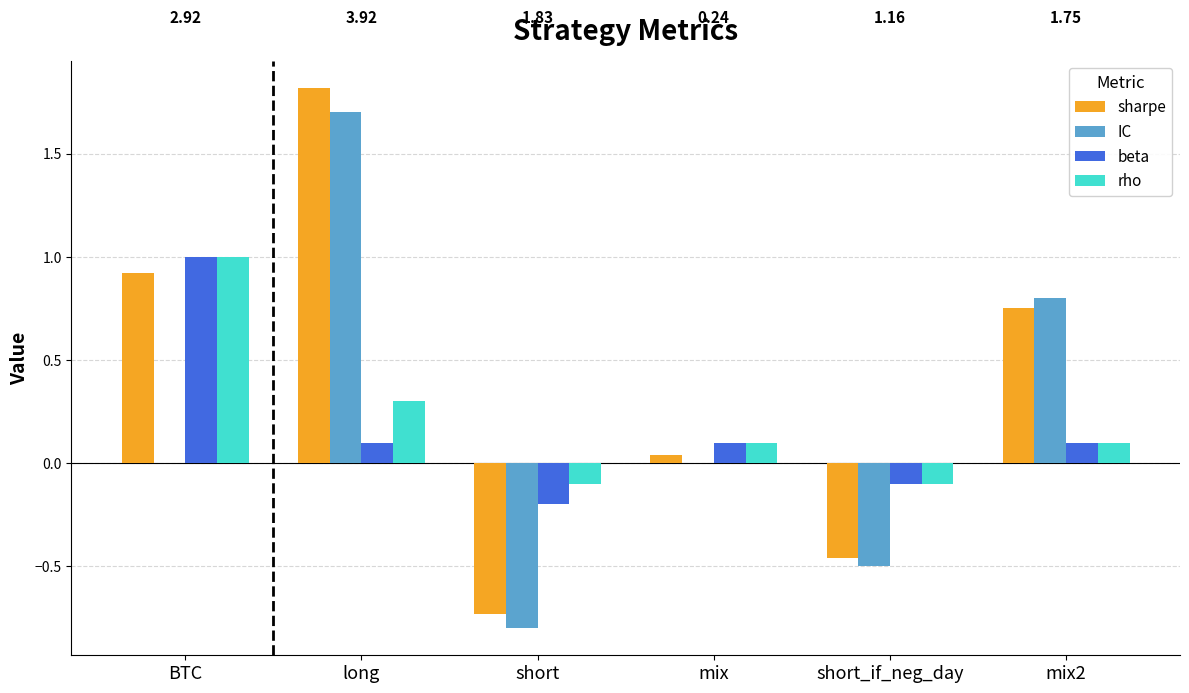

Does the chart contain stacked bars?

No